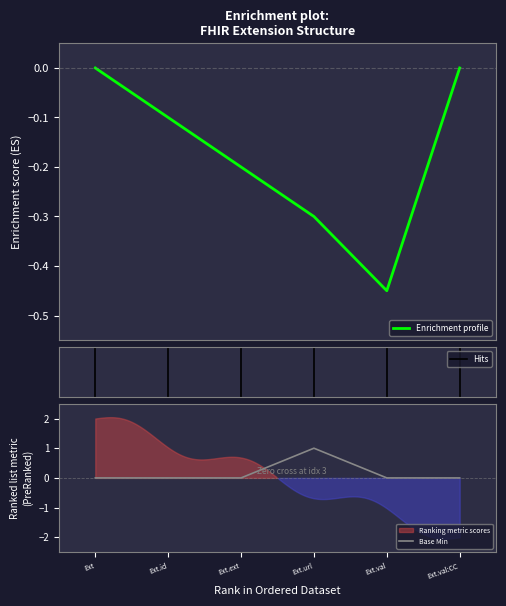

True or false: Base Min has a value of 0 at Ext.ext.

True